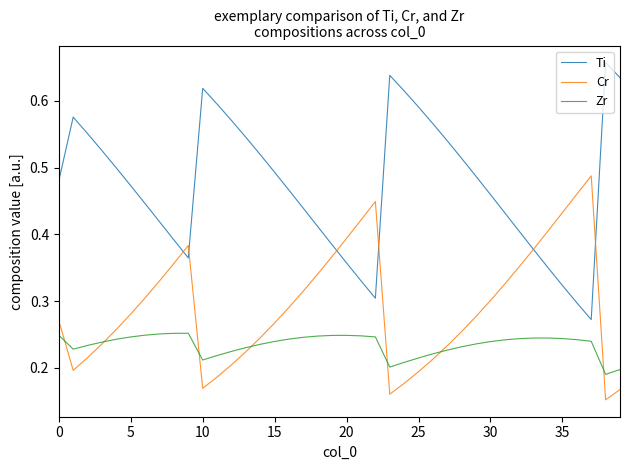

True or false: Ti has more than 2 interior local peaks.

True